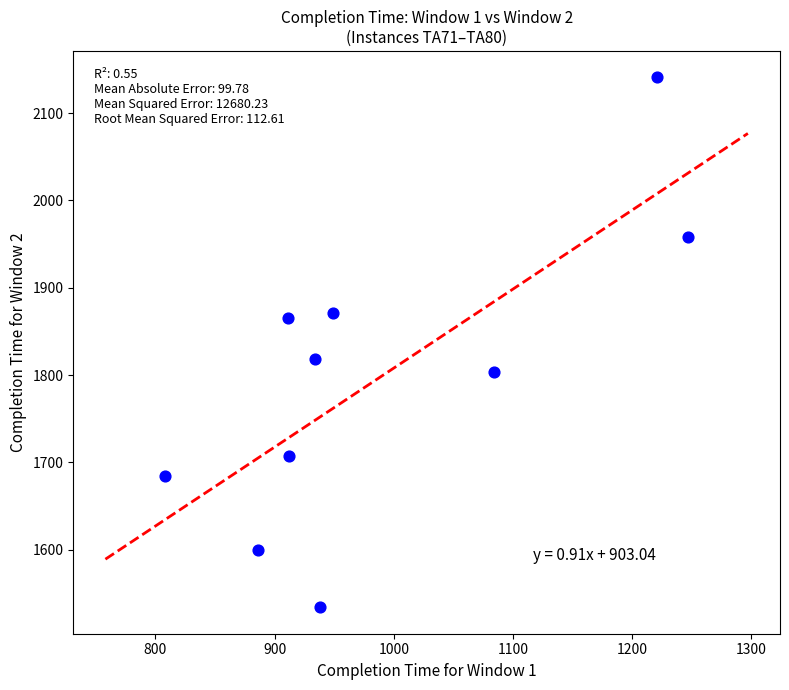

What Y value in the scatter plot is closest to 1837?

1818